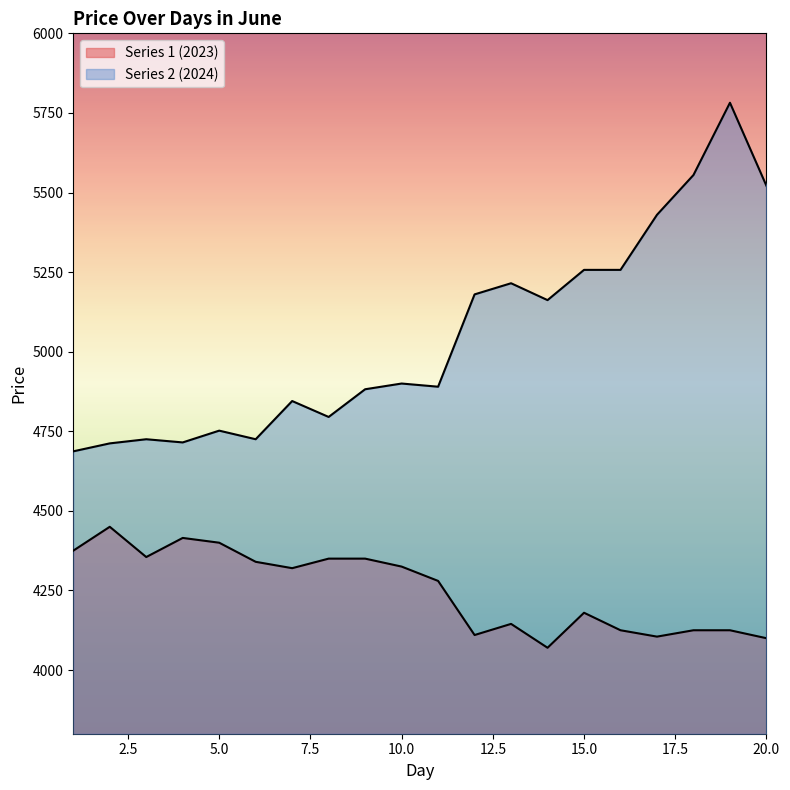

At how many categories does at least one series exceed 5464?

3